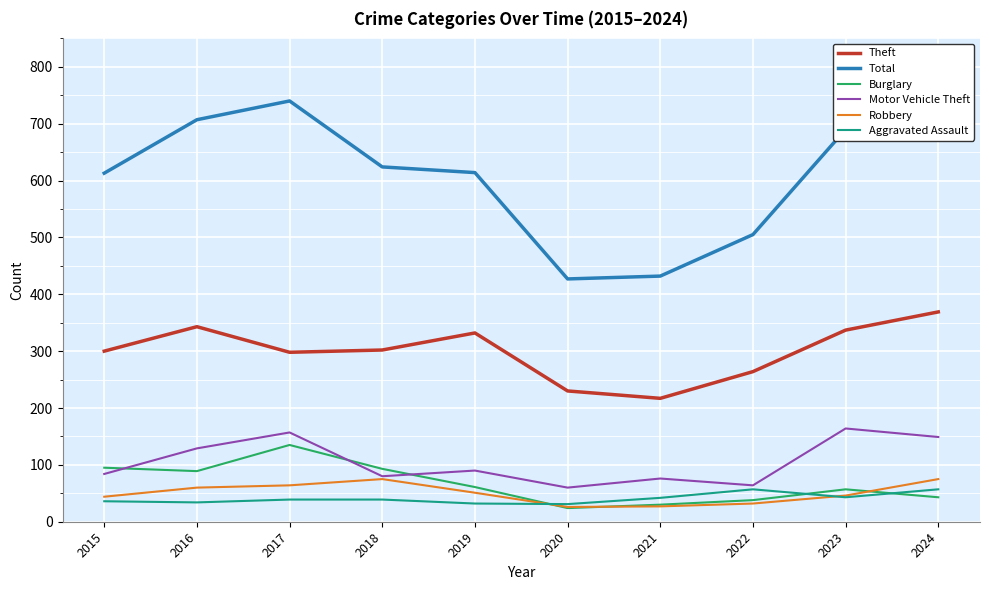

Reading left to right, extract all data points from this chart.

Theft: 2015=300	2016=343	2017=298	2018=302	2019=332	2020=230	2021=217	2022=264	2023=337	2024=369
Total: 2015=613	2016=707	2017=740	2018=624	2019=614	2020=427	2021=432	2022=505	2023=690	2024=752
Burglary: 2015=95	2016=89	2017=135	2018=93	2019=61	2020=24	2021=30	2022=38	2023=57	2024=43
Motor Vehicle Theft: 2015=84	2016=129	2017=157	2018=80	2019=90	2020=60	2021=76	2022=64	2023=164	2024=149
Robbery: 2015=44	2016=60	2017=64	2018=75	2019=51	2020=26	2021=27	2022=32	2023=46	2024=75
Aggravated Assault: 2015=36	2016=34	2017=39	2018=39	2019=32	2020=31	2021=42	2022=57	2023=43	2024=57